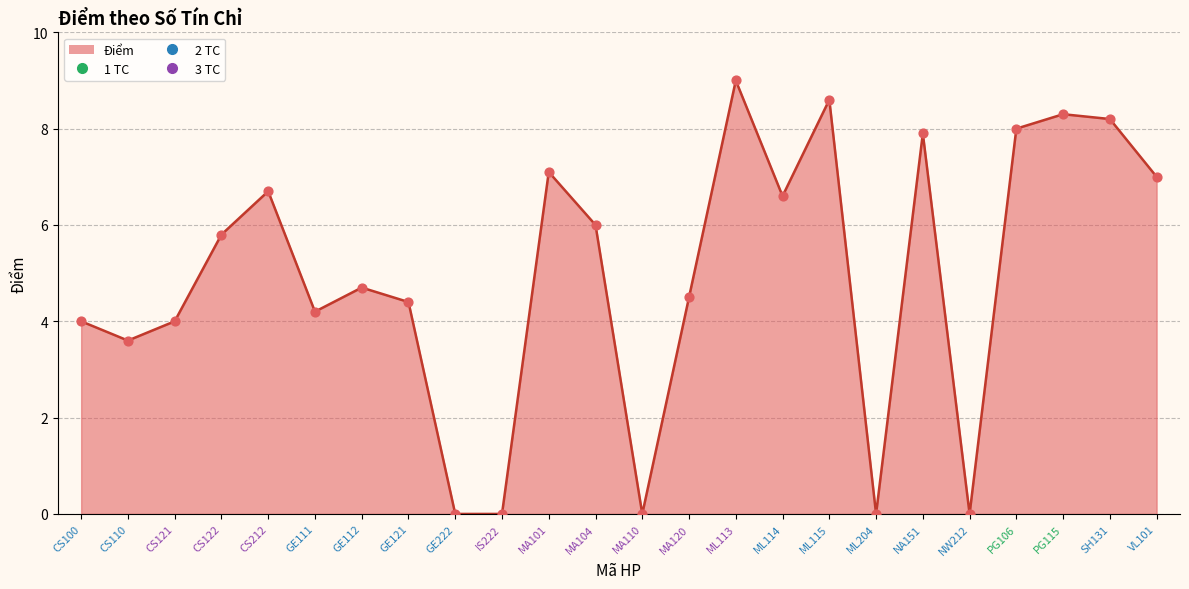

What is the change in value from CS212 to GE121?

-2.3